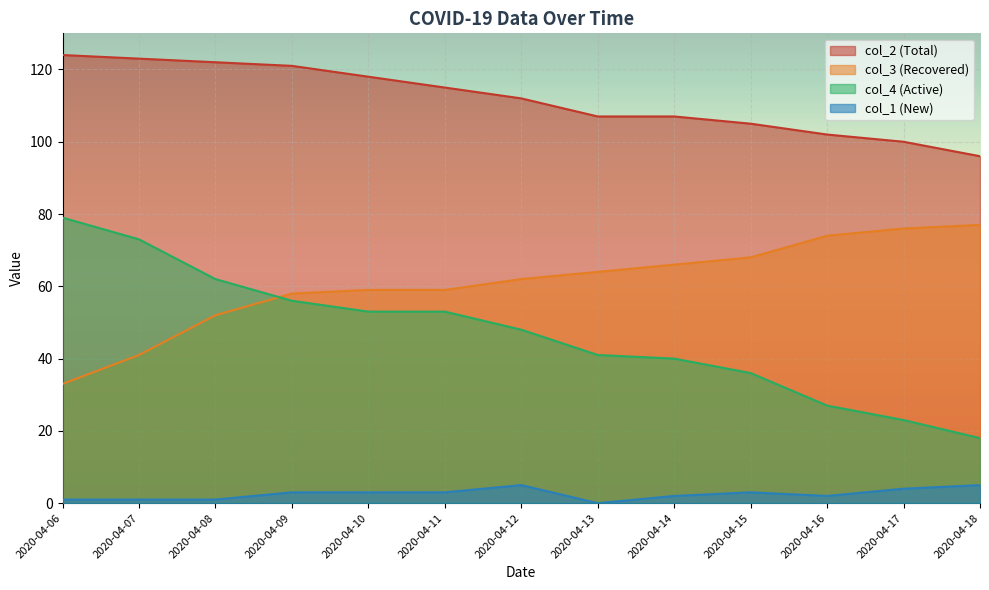

True or false: col_3 and col_1 cross at least once.

False